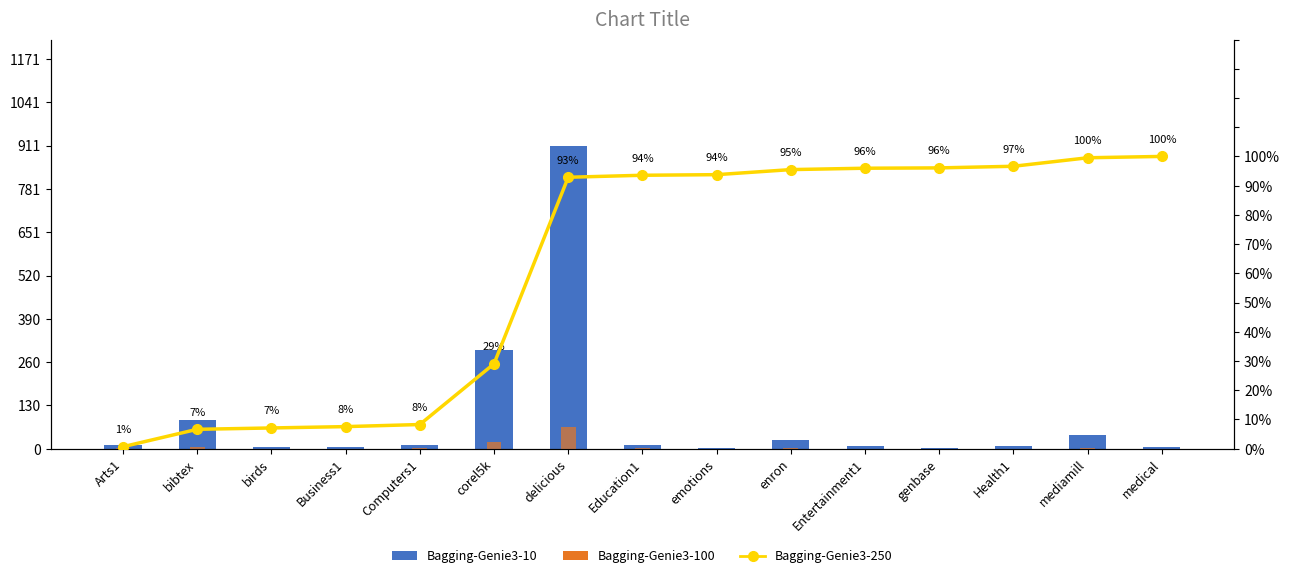

Which series has the largest total across all categories?

Bagging-Genie3-10